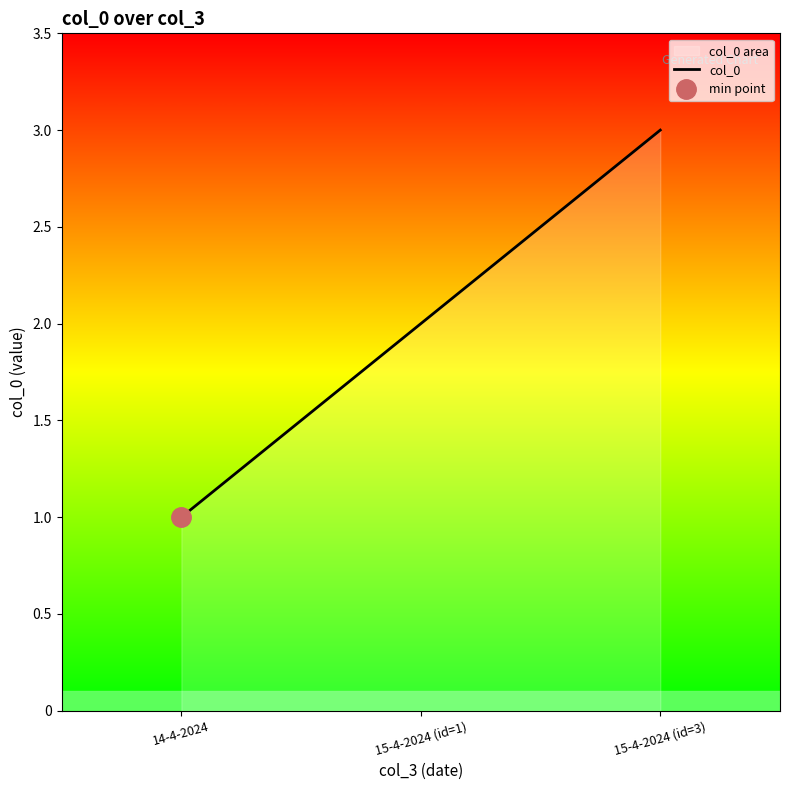

What is the change in value from 14-4-2024 to 15-4-2024 (id=3)?

+2